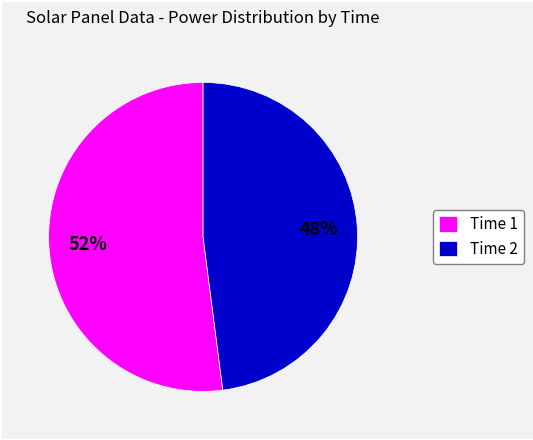

Is the sum of Time 2 and Time 1 greater than half?

Yes